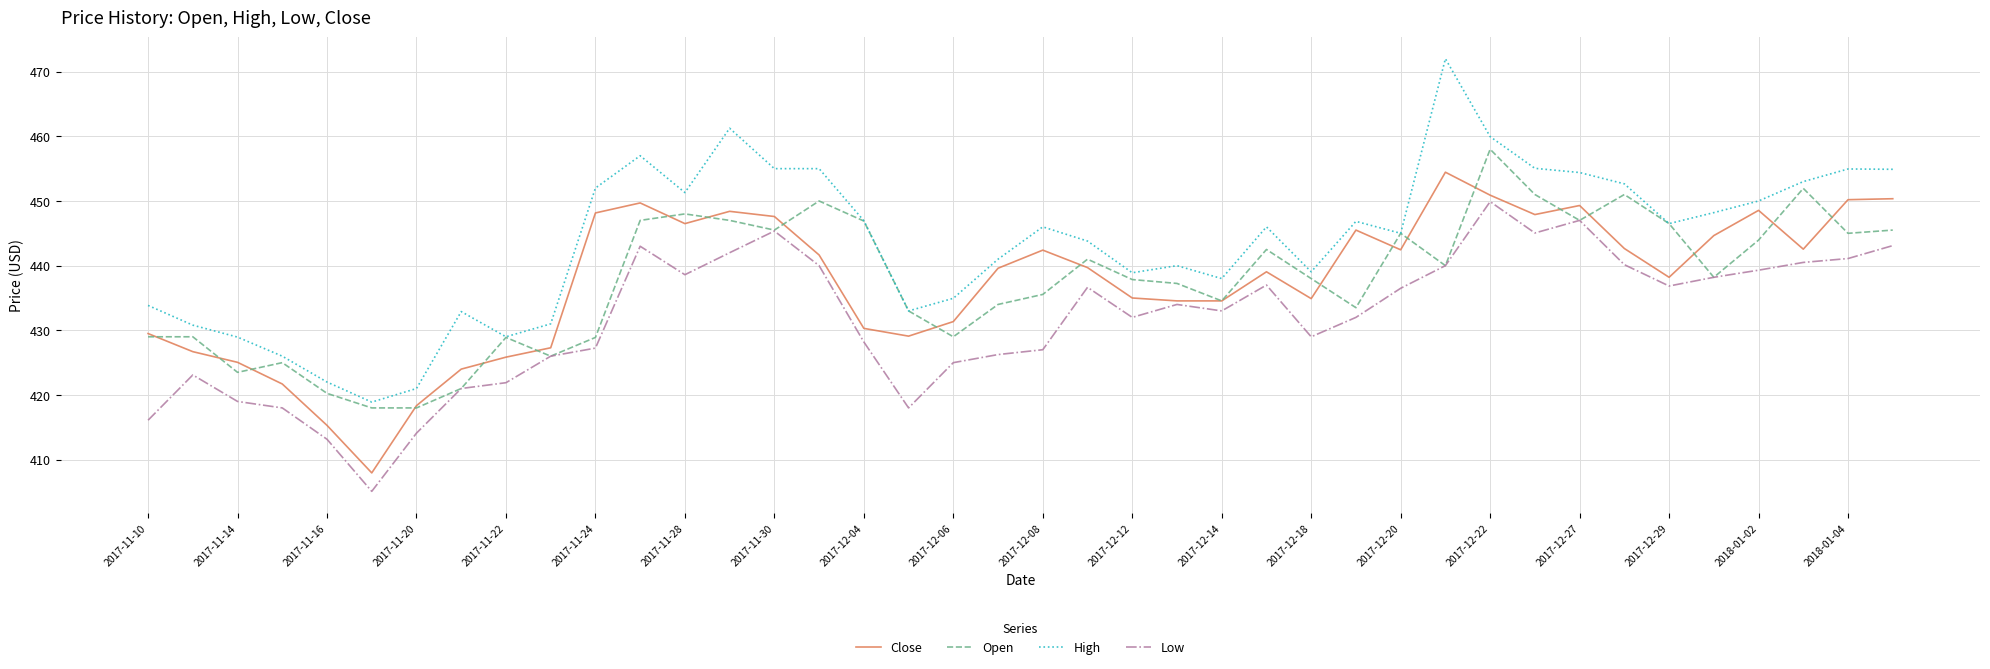

True or false: High and Close cross at least once.

False